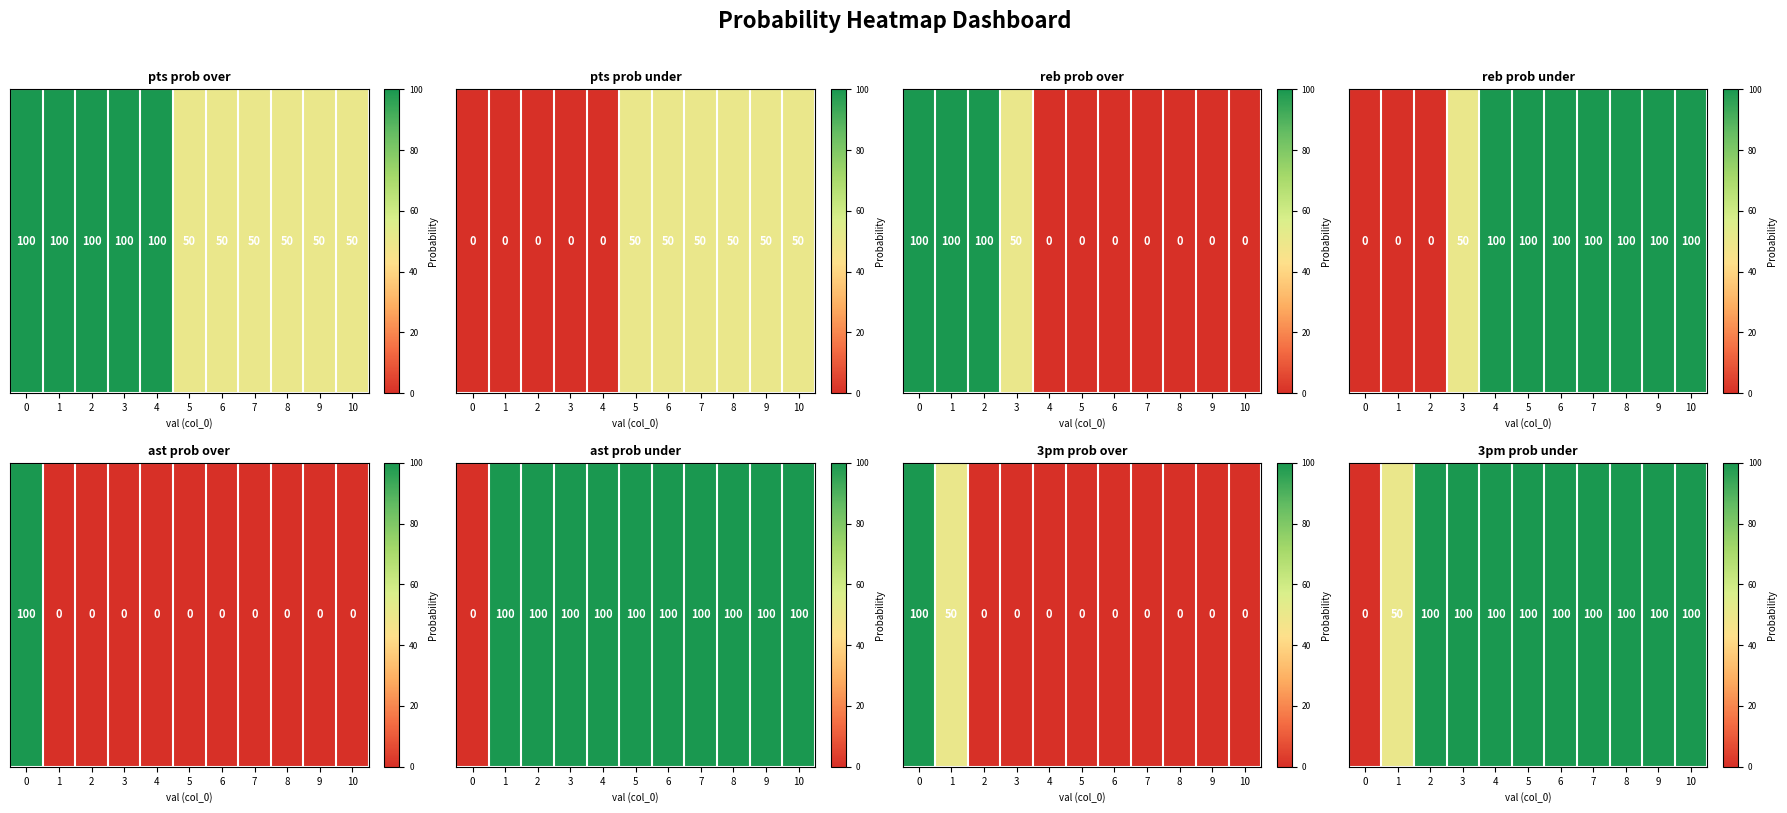

Rank the categories by value from highest to lowest.

2, 3, 4, 5, 6, 7, 8, 9, 10, 1, 0